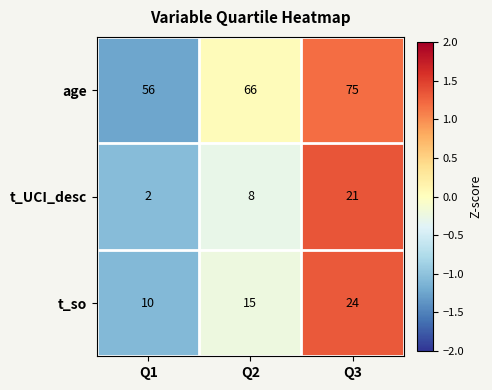

What is the spread (max minus min) of values at Q1?

54